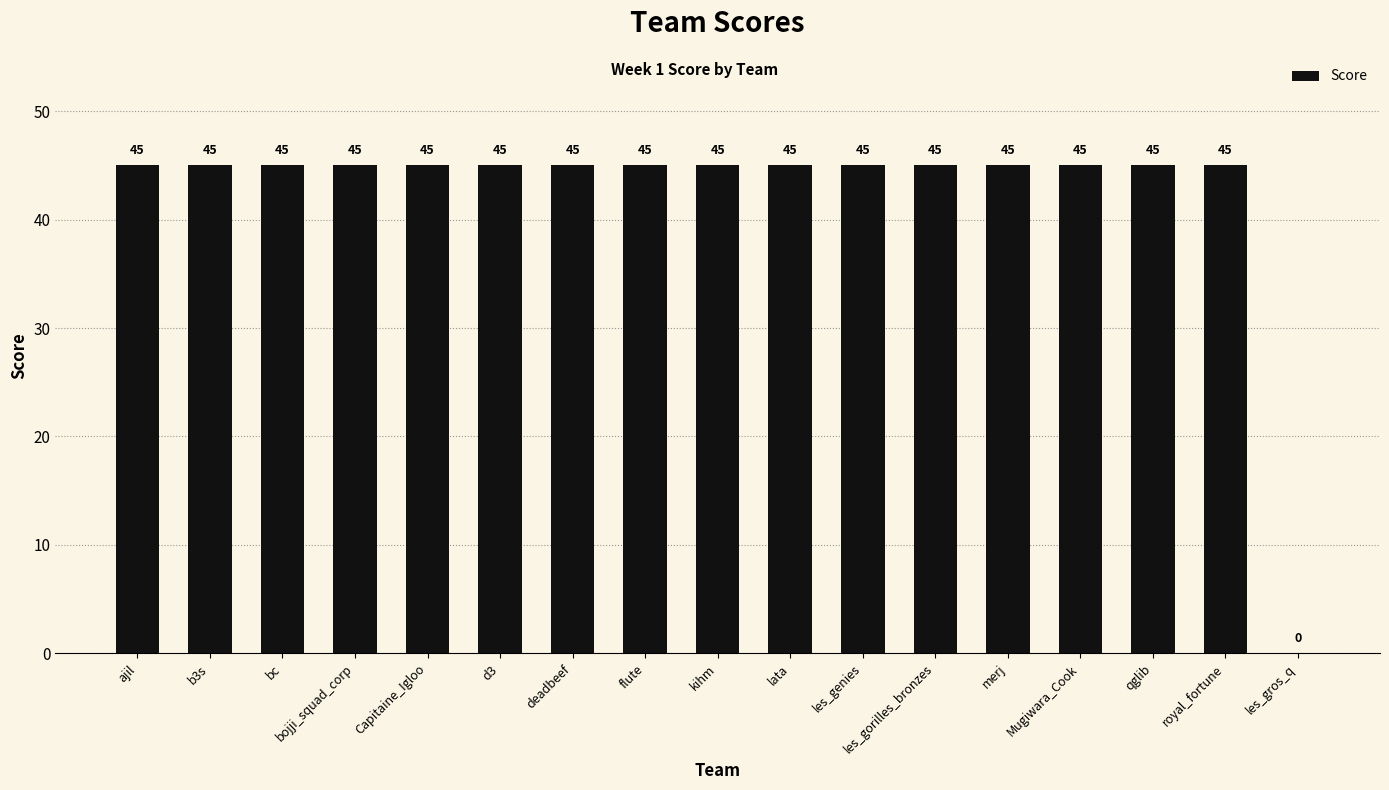

What is the sum of all values?

720